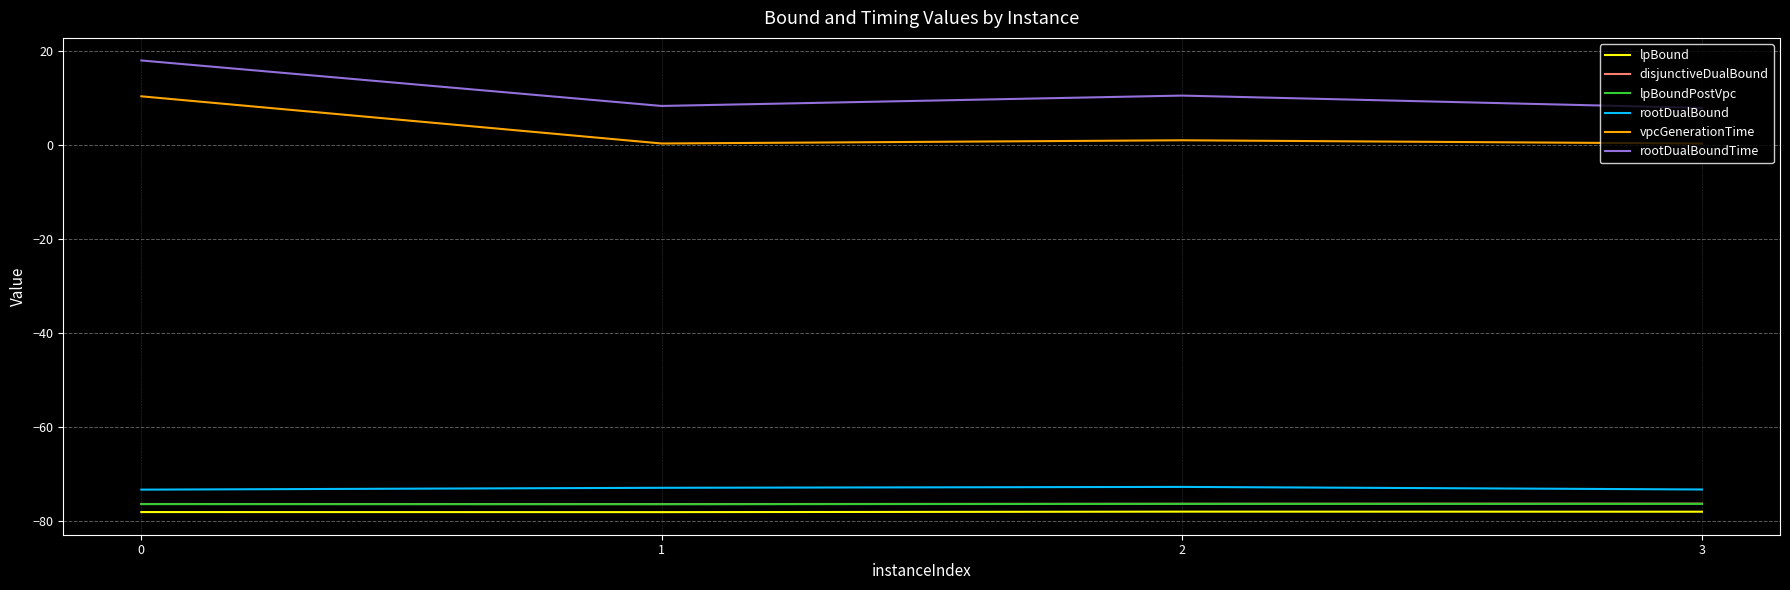

How many lines are shown in the chart?

6